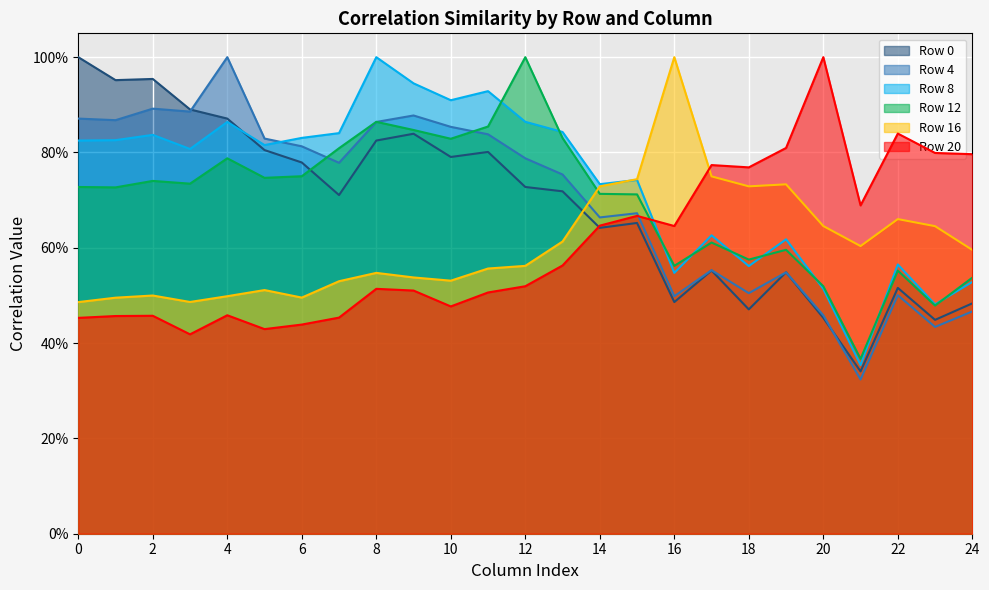

At which category does Row 4 reach its first local valley?

1